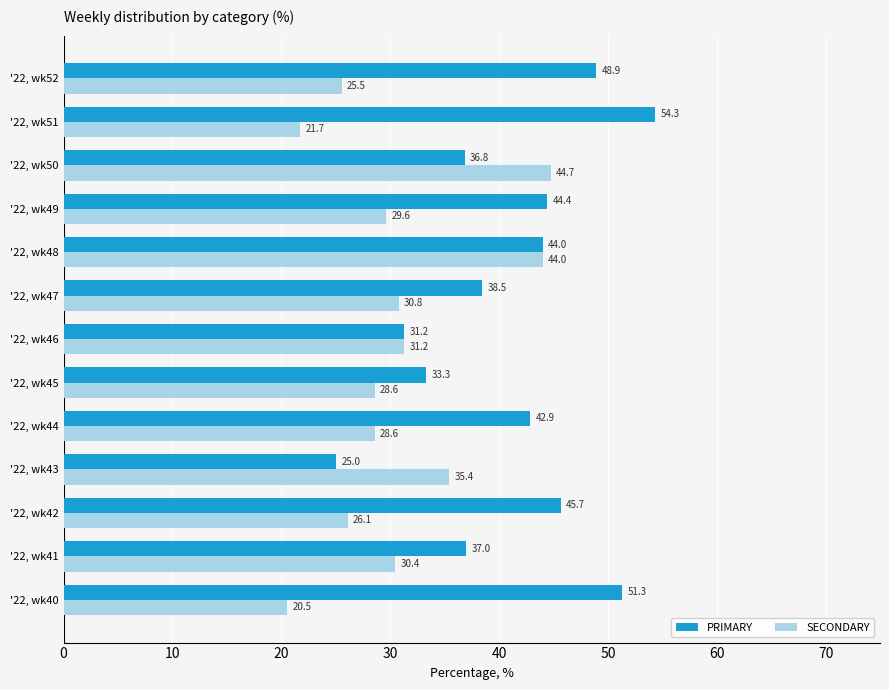

At which category is the sum across all series the highest?

'22, wk48